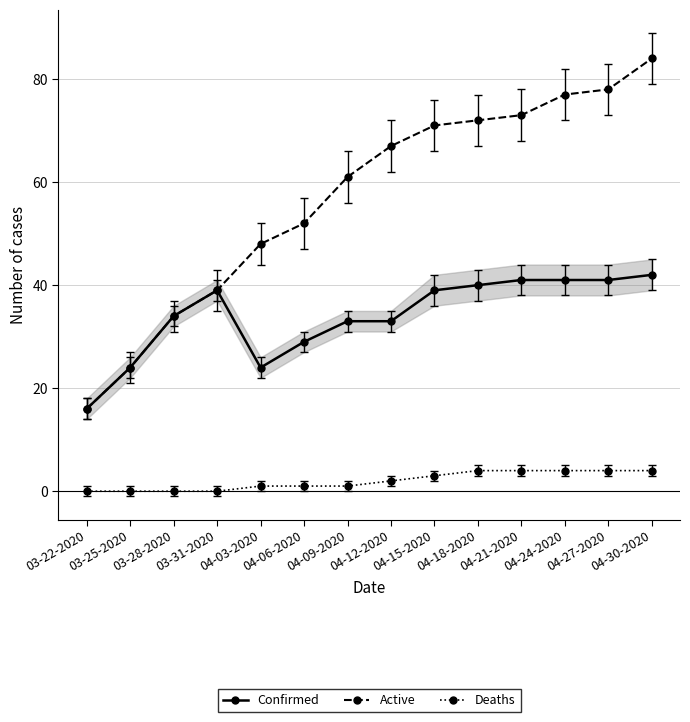

What is the difference between the Confirmed values at 03-31-2020 and 04-12-2020?

6